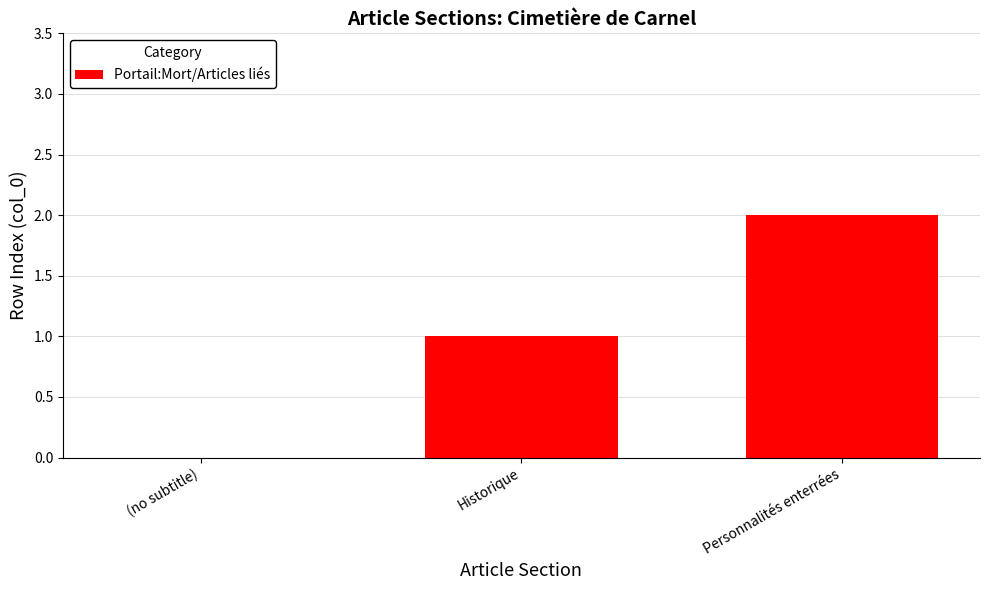

Reading left to right, what are all the values shown in this chart?

(no subtitle)=0	Historique=1	Personnalités enterrées=2